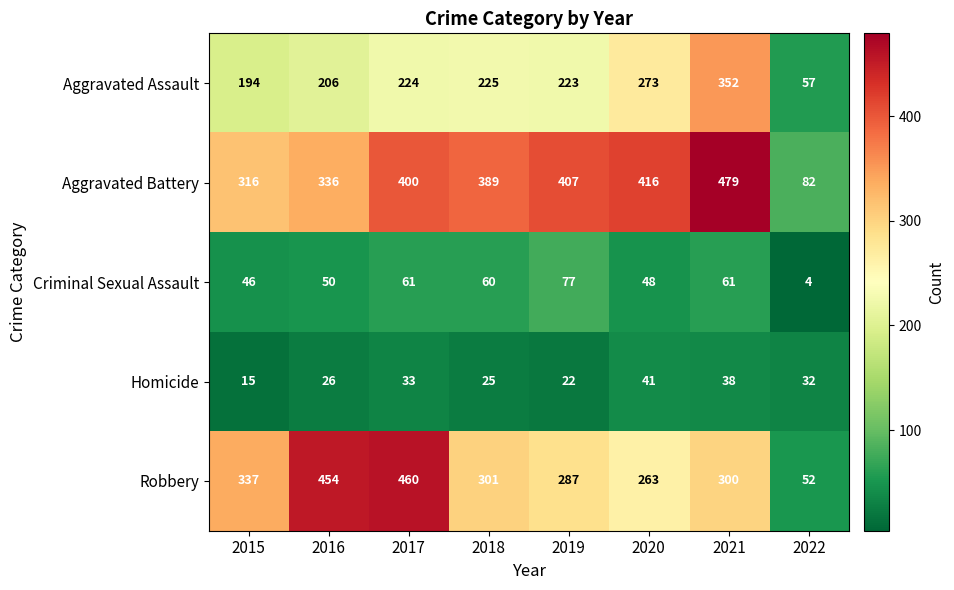

What is the difference between the maximum and minimum values in the Homicide series?

26